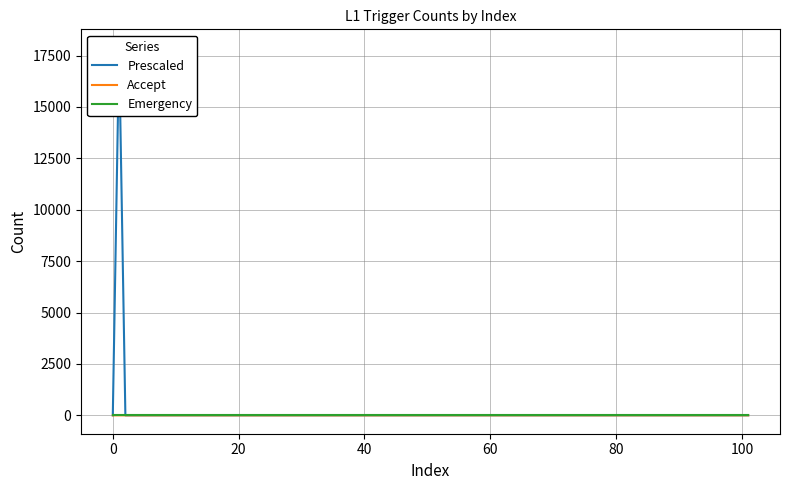

How many data points in Prescaled are above 0?

10